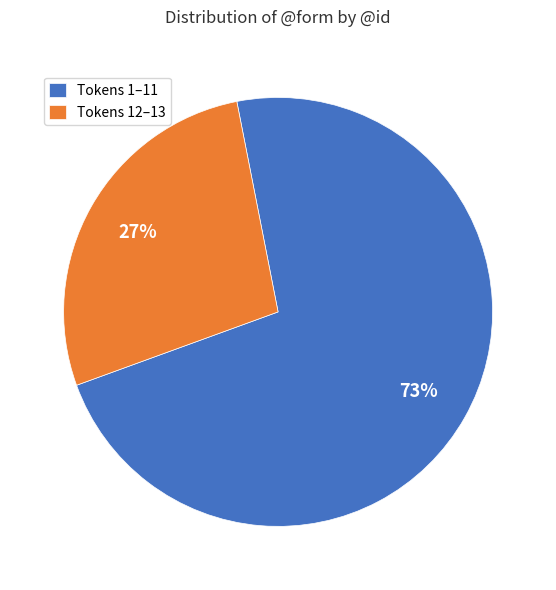

Combined, do Tokens 1–11 and Tokens 12–13 account for over 50%?

Yes